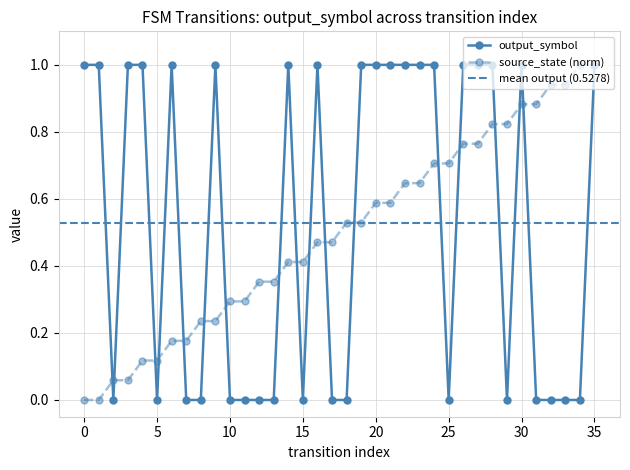

How many points are lower than both their immediate neighbors (excluding endpoints)?

5